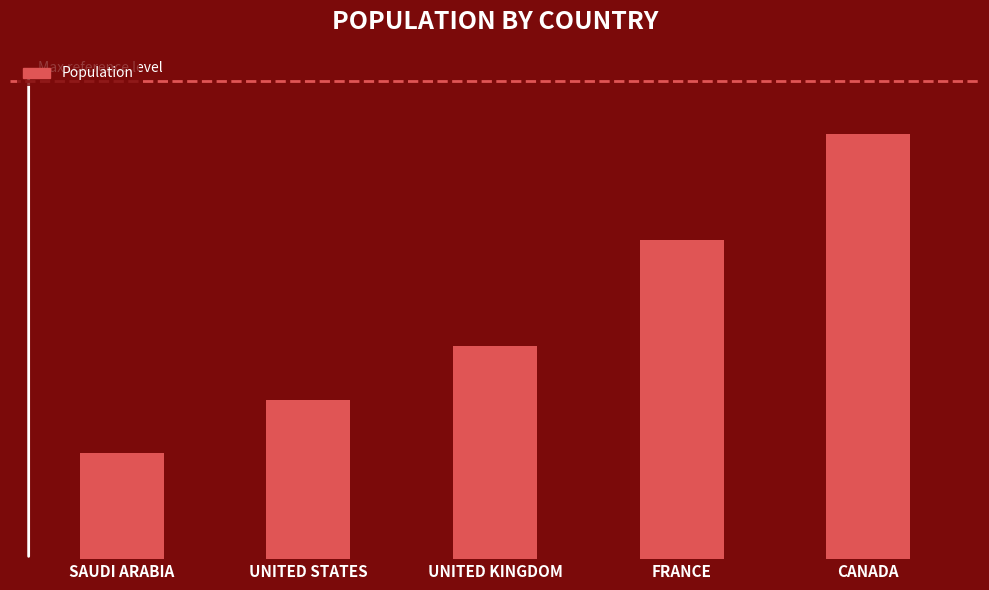

Reading right to left, list all the values displayed in this chart.

8000	6000	4000	3000	2000